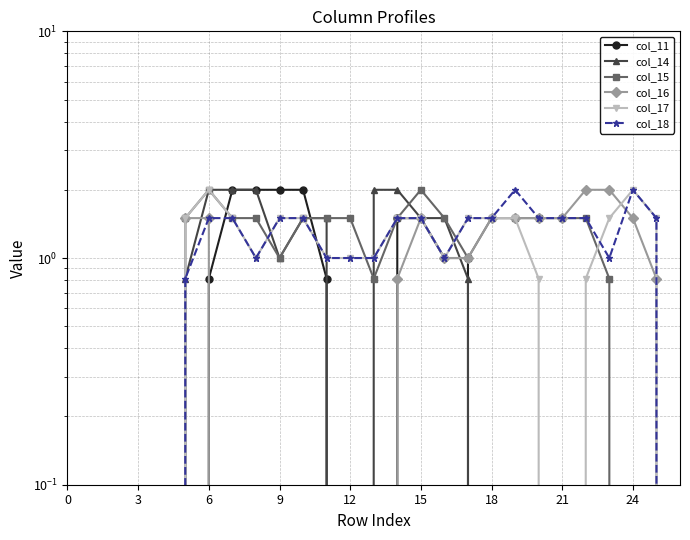

Rank the series at 13 from lowest to highest value.

col_11, col_16, col_15, col_17, col_18, col_14